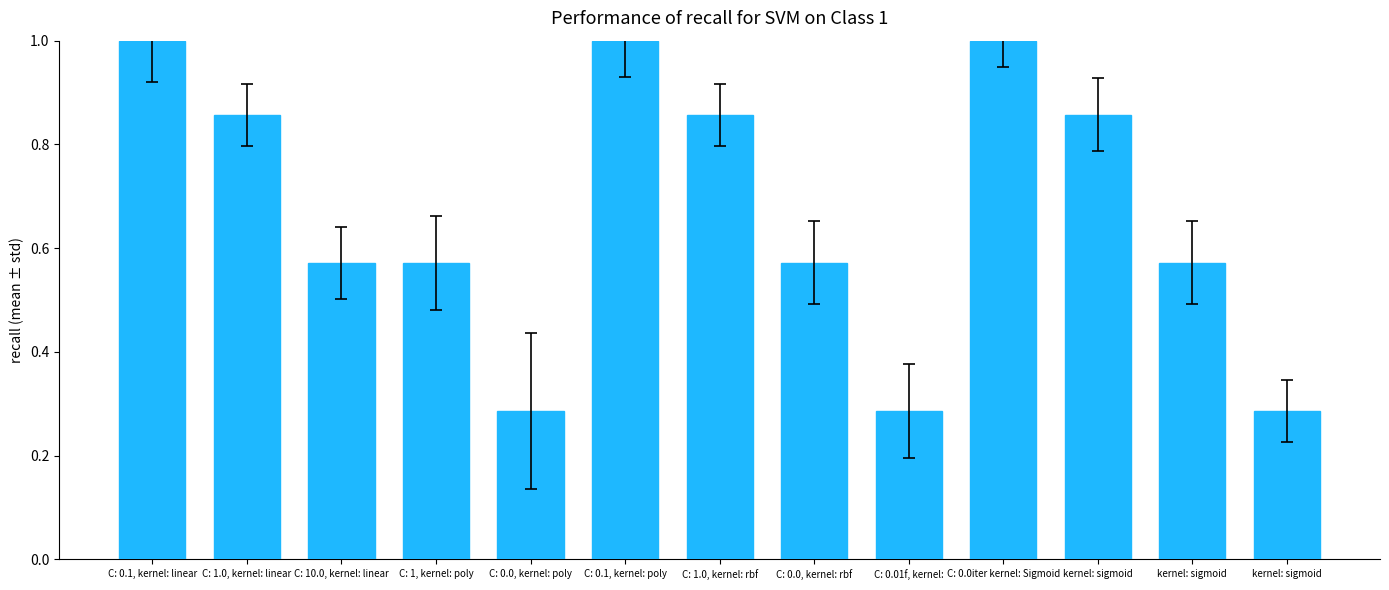

What value does the data have at C: 1.0, kernel: linear?

0.9